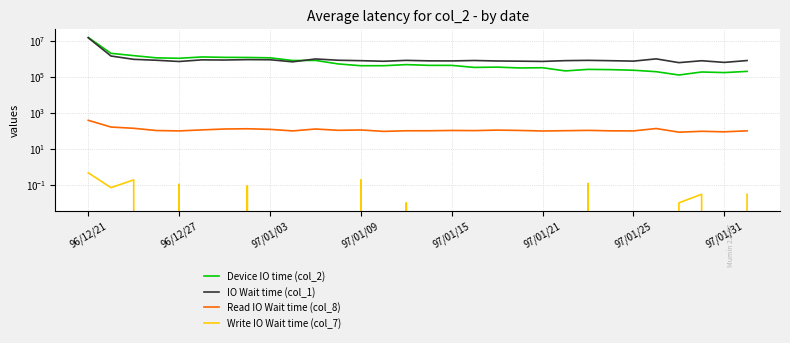

At which label does Read IO Wait time (col_8) first exceed 107?

96/12/21